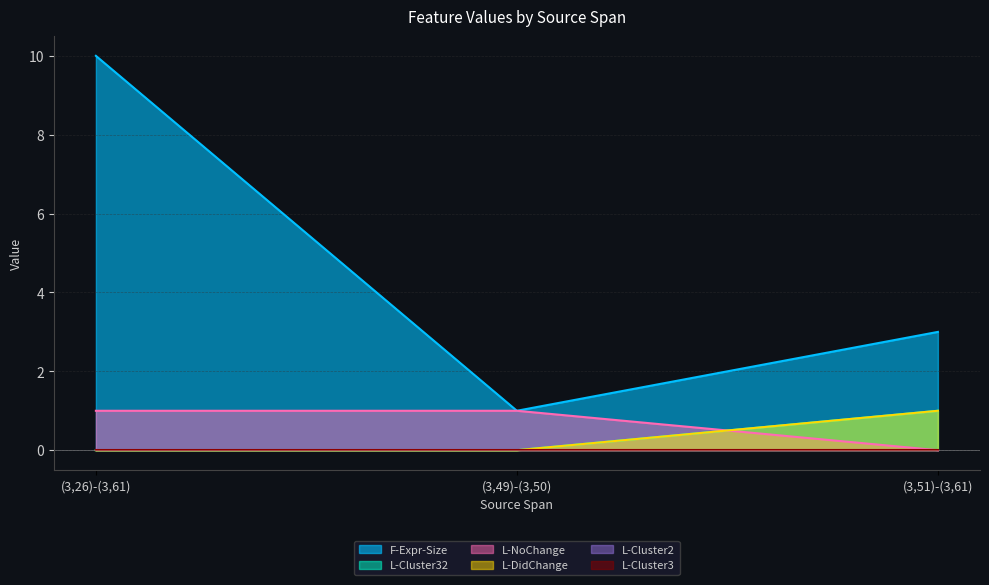

Reading left to right, transcribe all the data shown in this chart.

F-Expr-Size: 10	1	3
L-Cluster32: 0	0	1
L-NoChange: 1	1	0
L-DidChange: 0	0	1